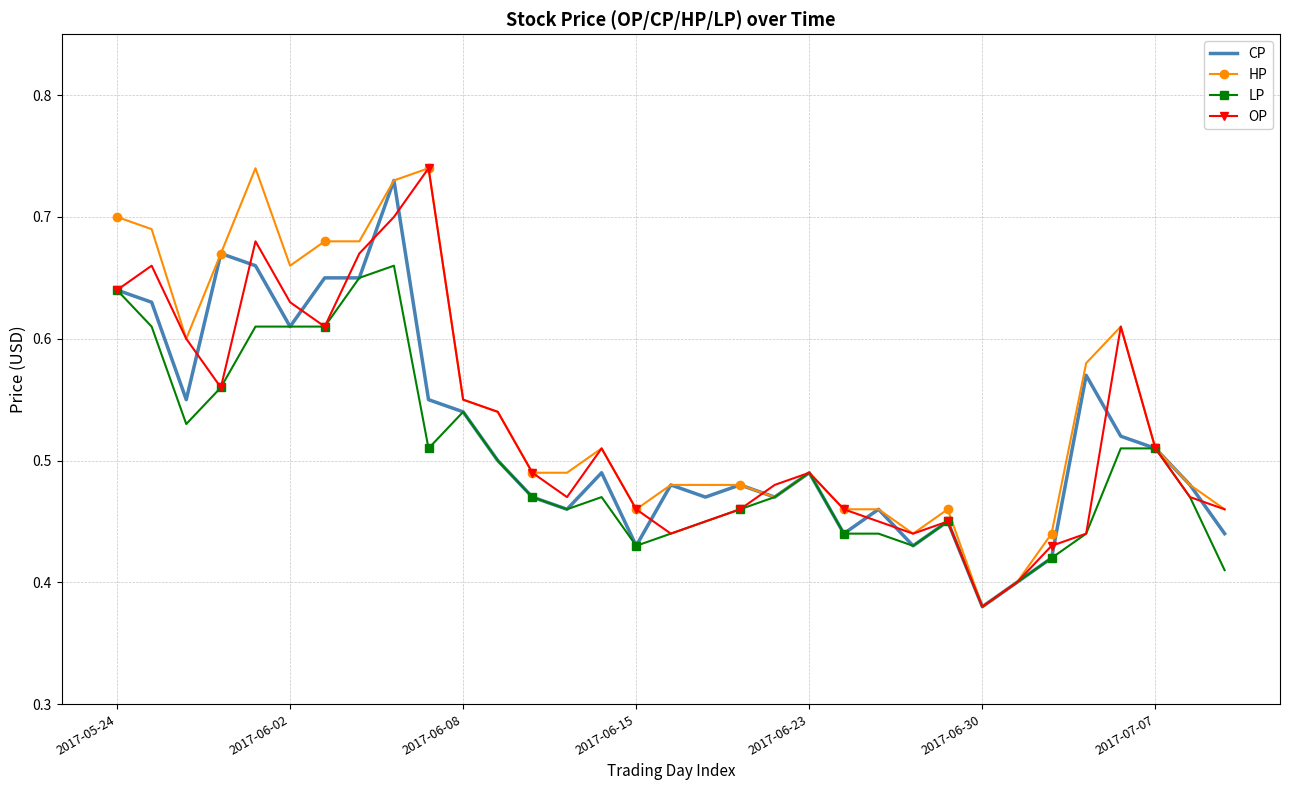

What are all the series names shown in the legend?

CP, HP, LP, OP